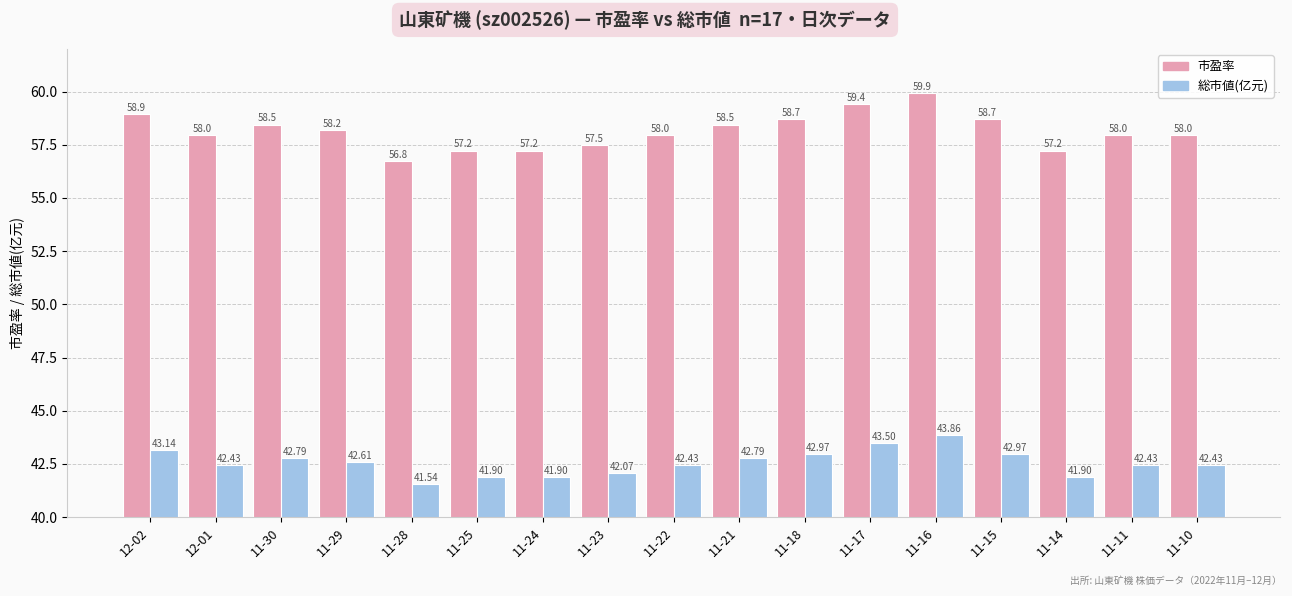

True or false: 市盈率 has a value of 58.0 at 11-22.

True